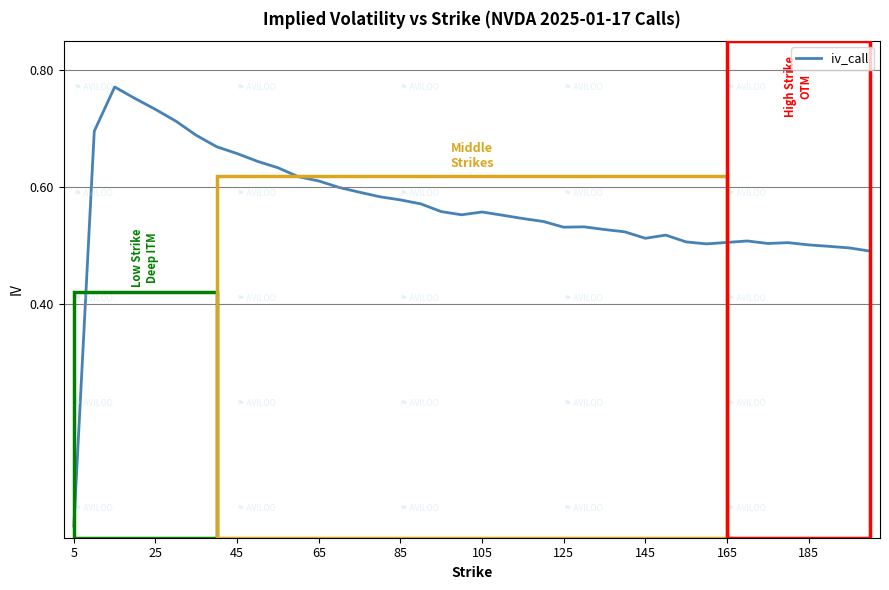

At which category does the chart reach its minimum across all series?

5